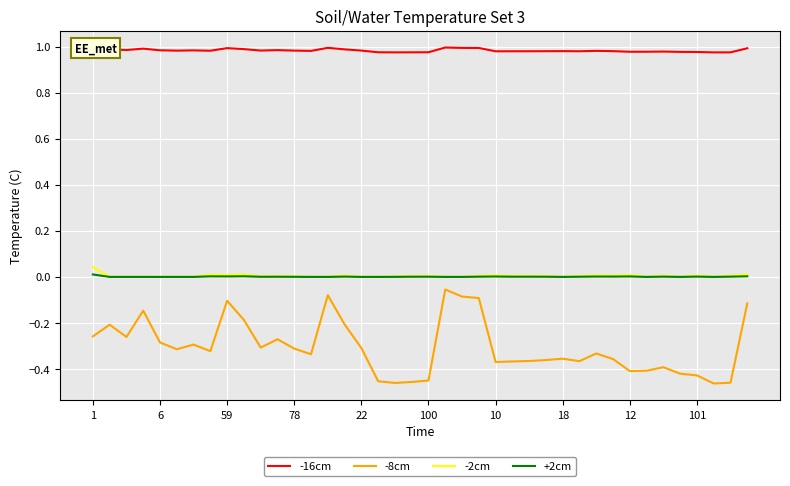

Does the chart display data point markers on the line(s)?

No